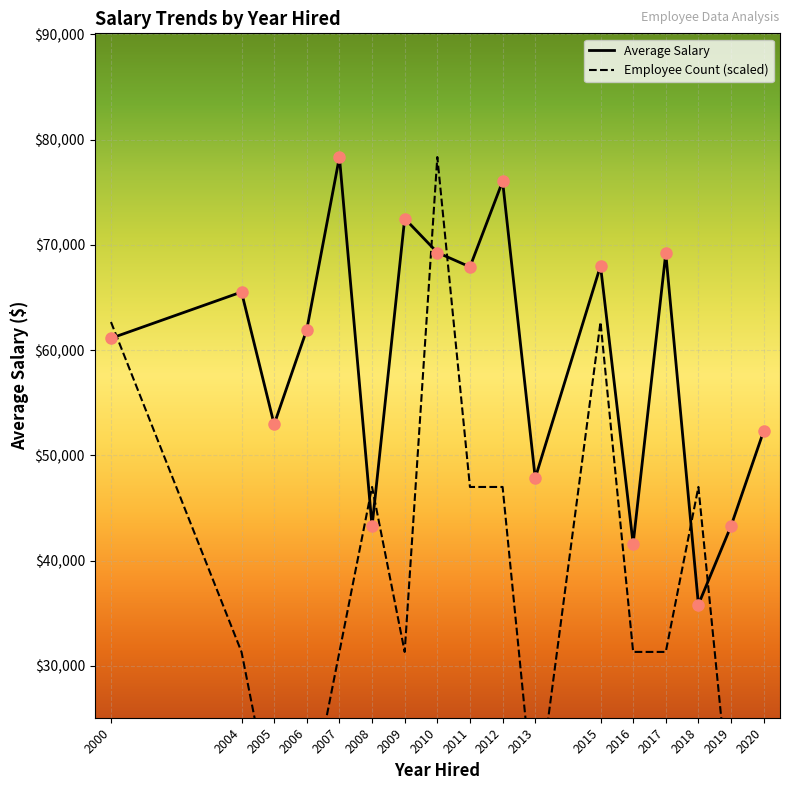

What is the minimum value for Employee Count (scaled)?

15668.6